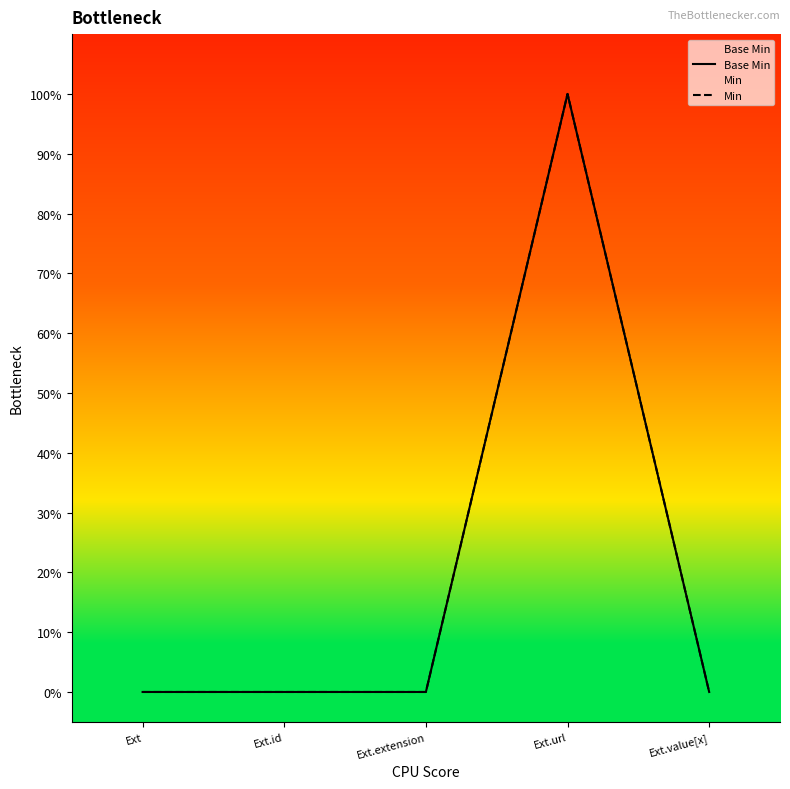

Is it true that Min equals 0 at Ext.id?

True